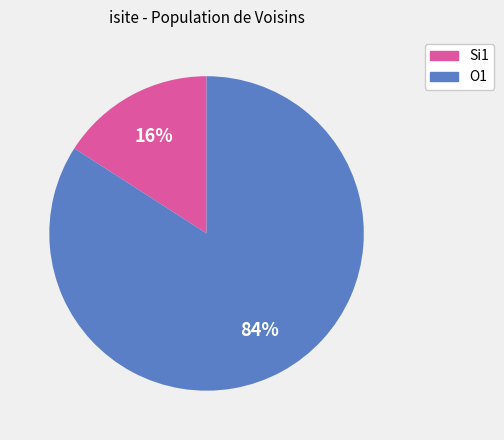

Is there any slice that represents more than half of the pie?

Yes